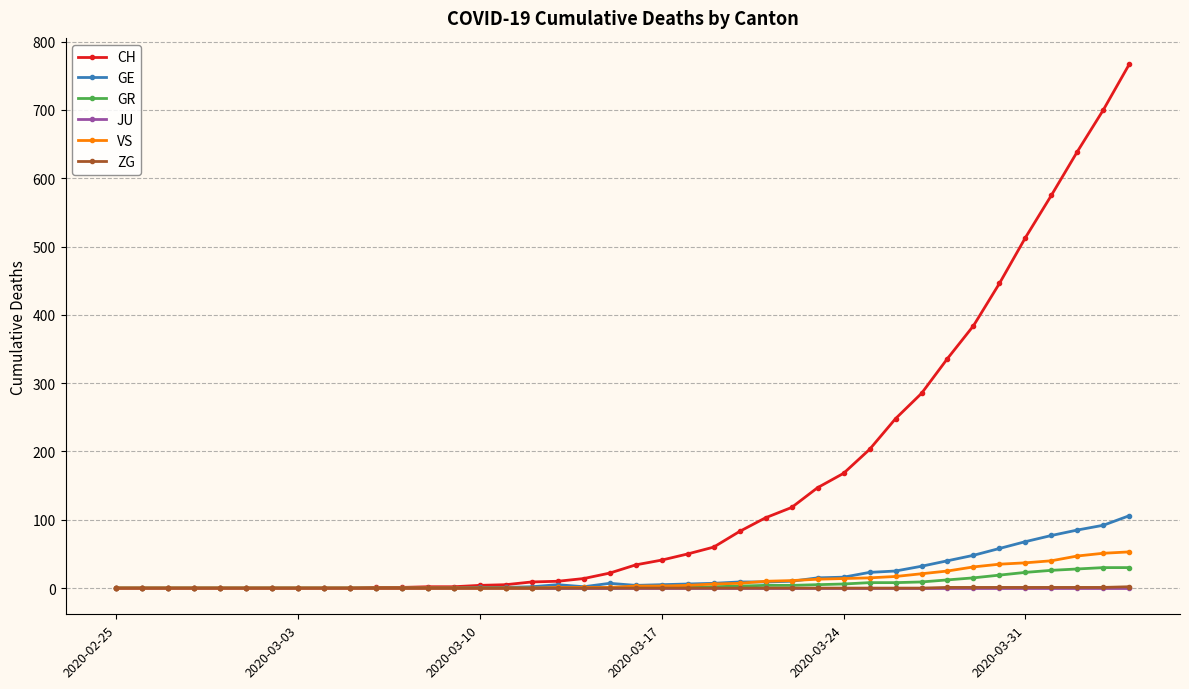

Which series has the largest range (max minus min)?

CH